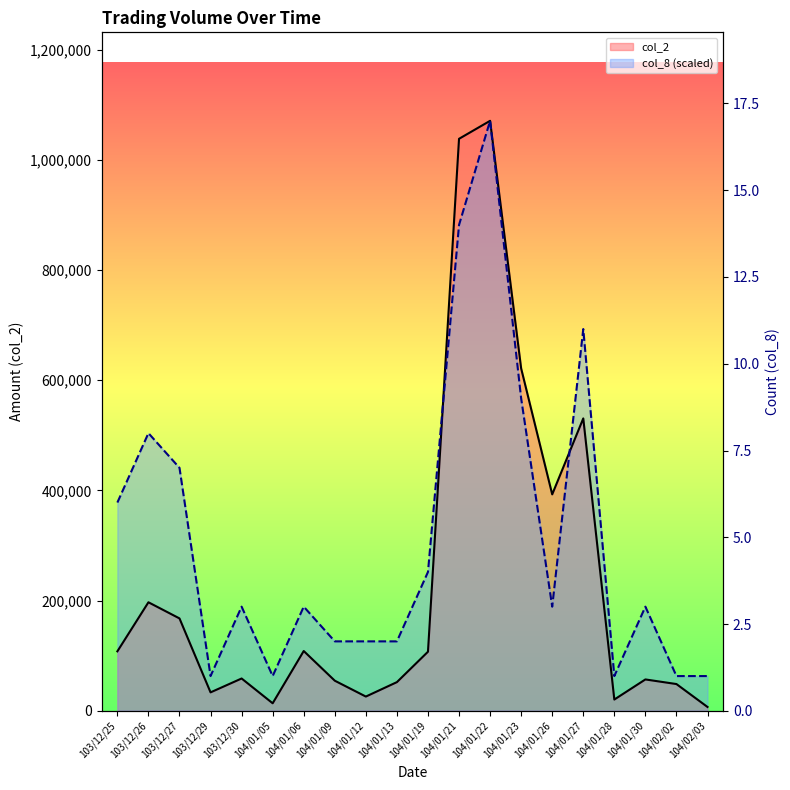

How many times do col_2 and col_8 (scaled) cross each other?

2